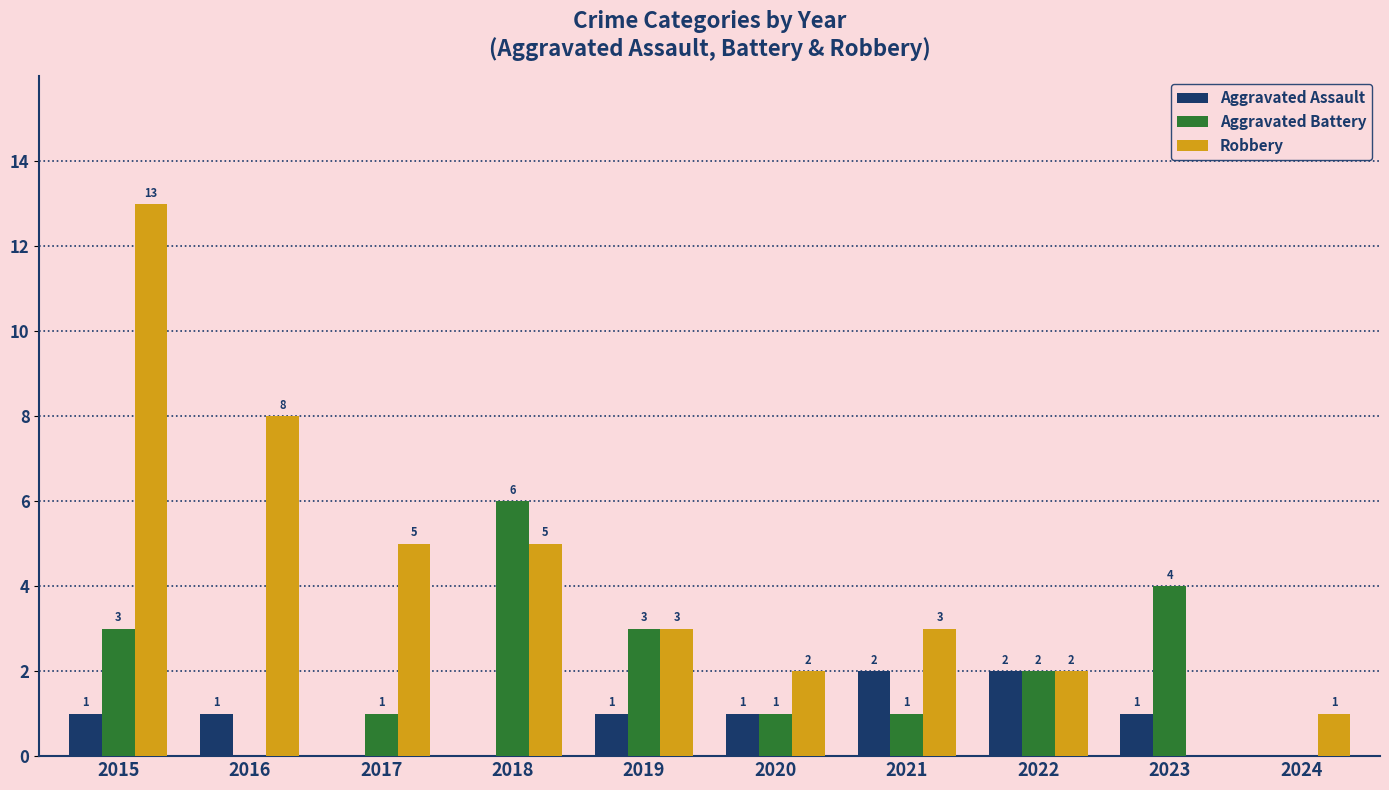

True or false: Robbery has a value of 2 at 2020.

True